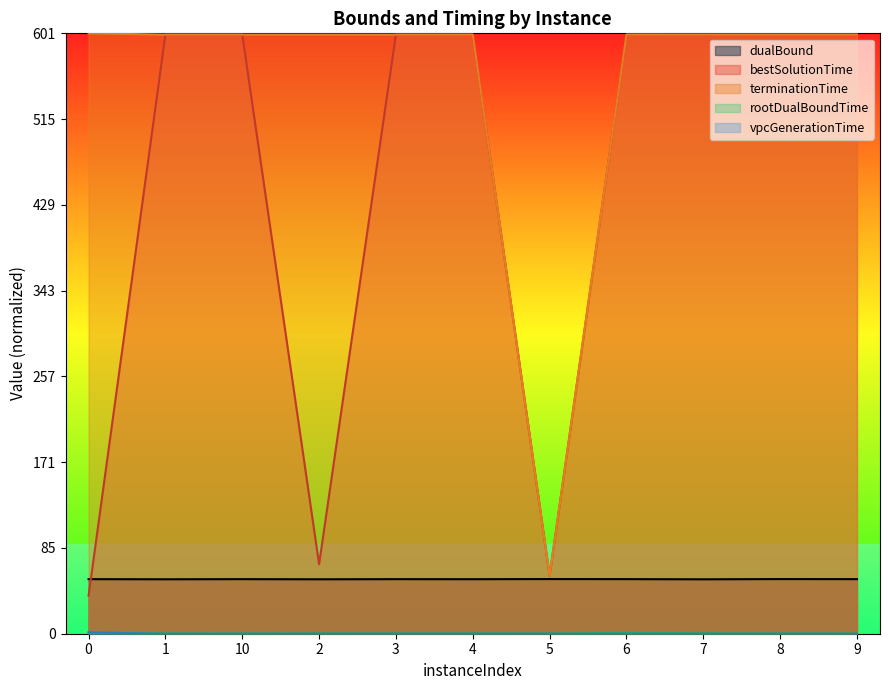

Between 2 and 3, which is larger?

3